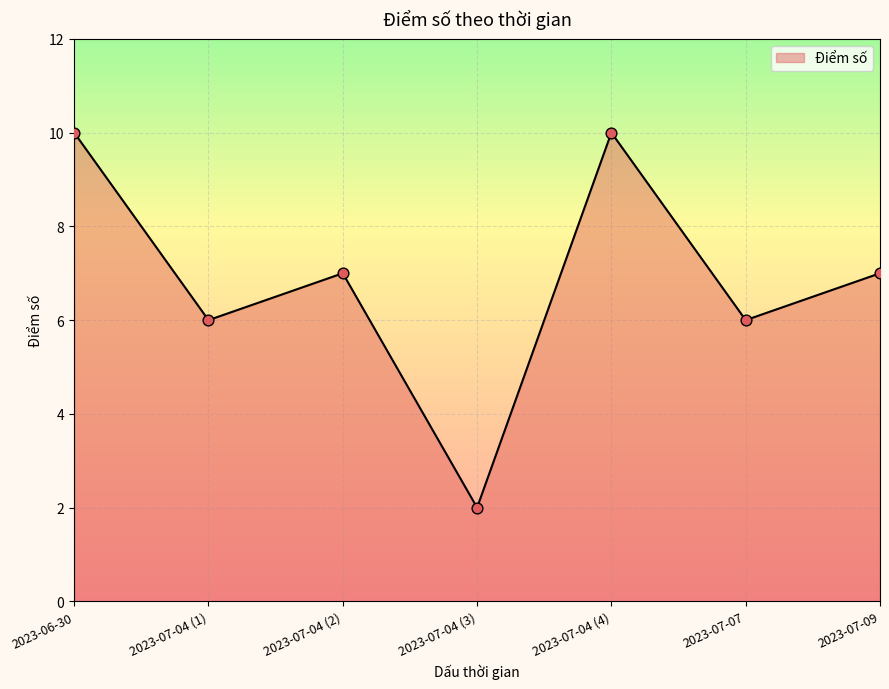

Approximately how many times larger is the value at 2023-07-09 compared to 2023-07-04 (3)?

3.5